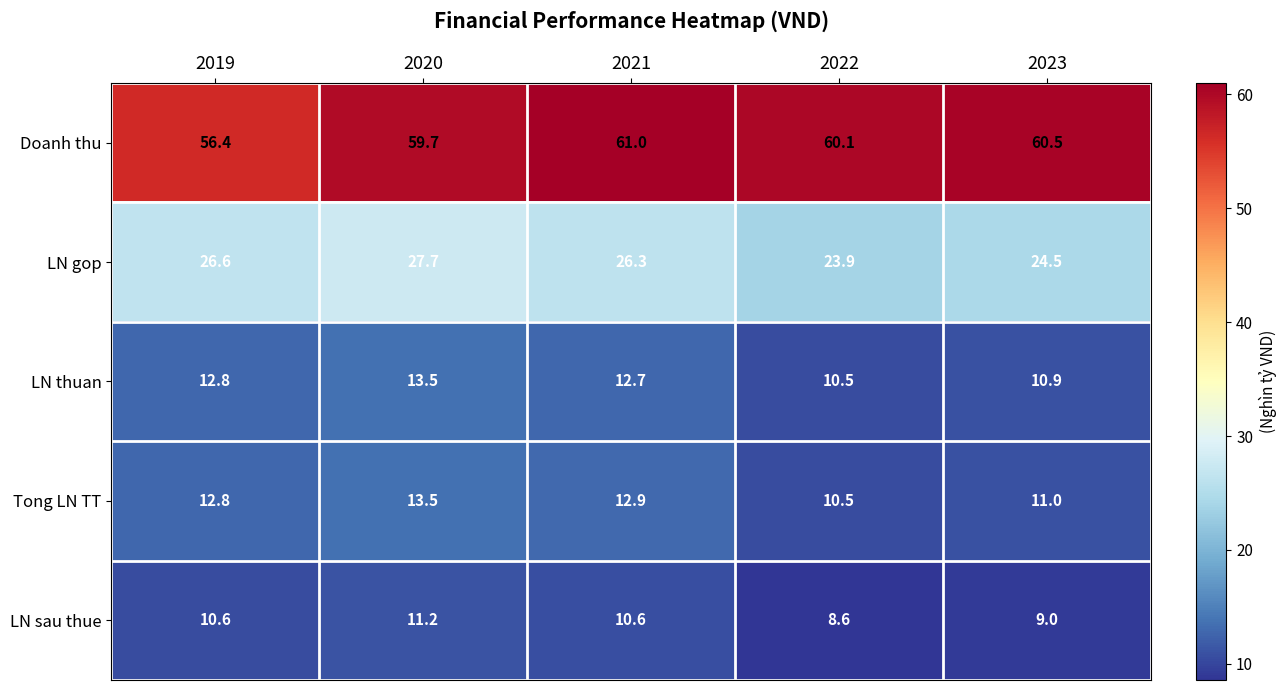

Rank the categories by Tong LN TT value from lowest to highest.

2022, 2023, 2019, 2021, 2020